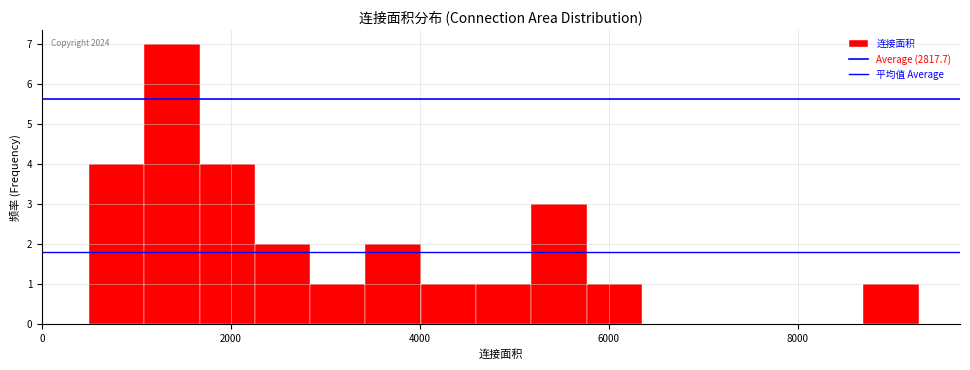

Read against the x-axis, roughly where is the centre of the tallest bar?

1400